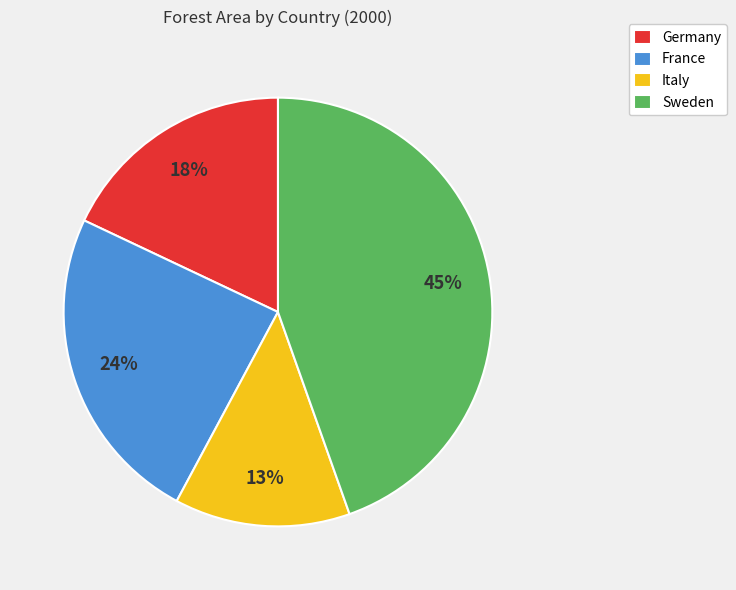

Do Italy and Sweden together represent more than half of the pie?

Yes